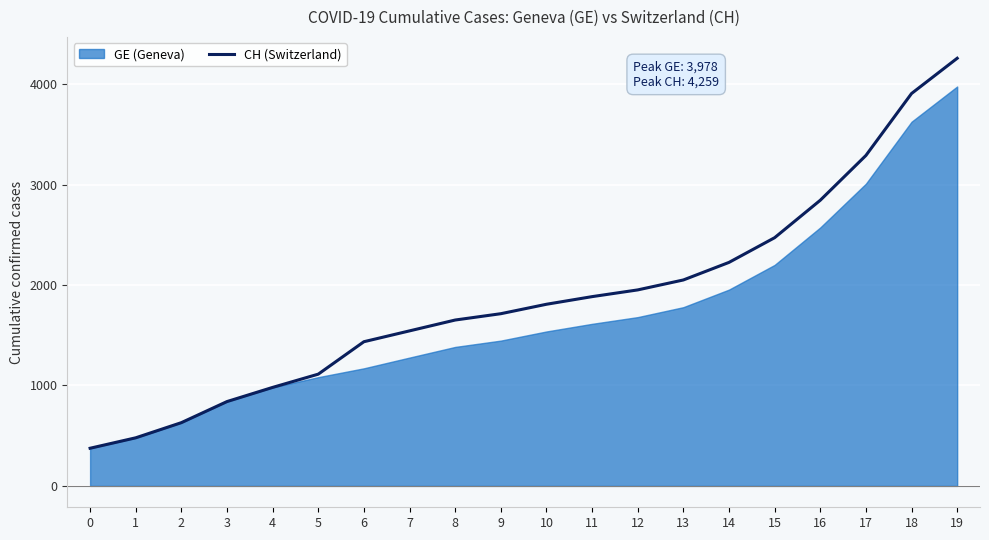

Where is the data nearest to the value 2317?

14